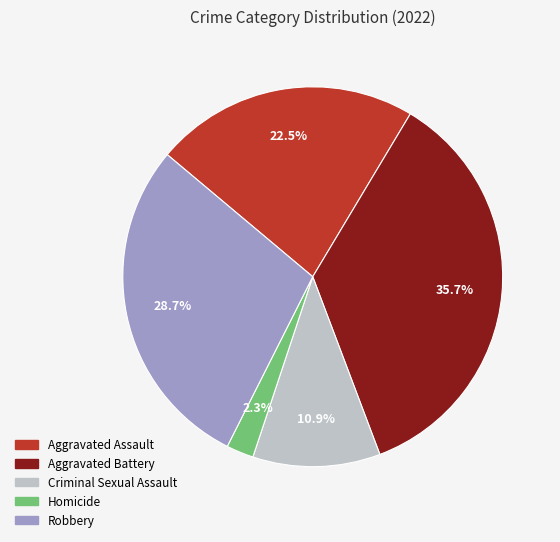

Between Robbery and Aggravated Assault, which is larger?

Robbery